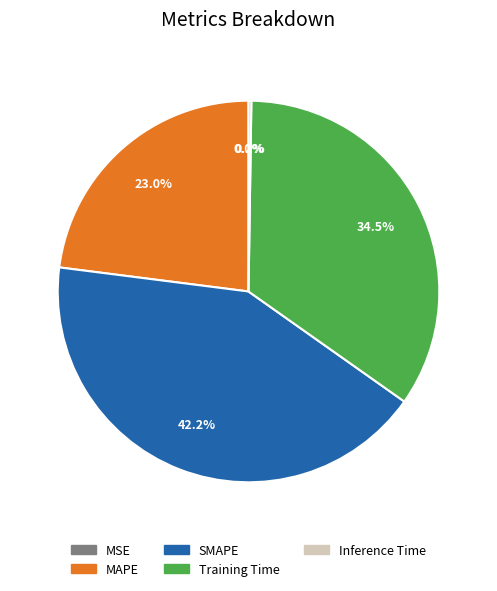

What portion of the pie excludes MAPE?

77.0%